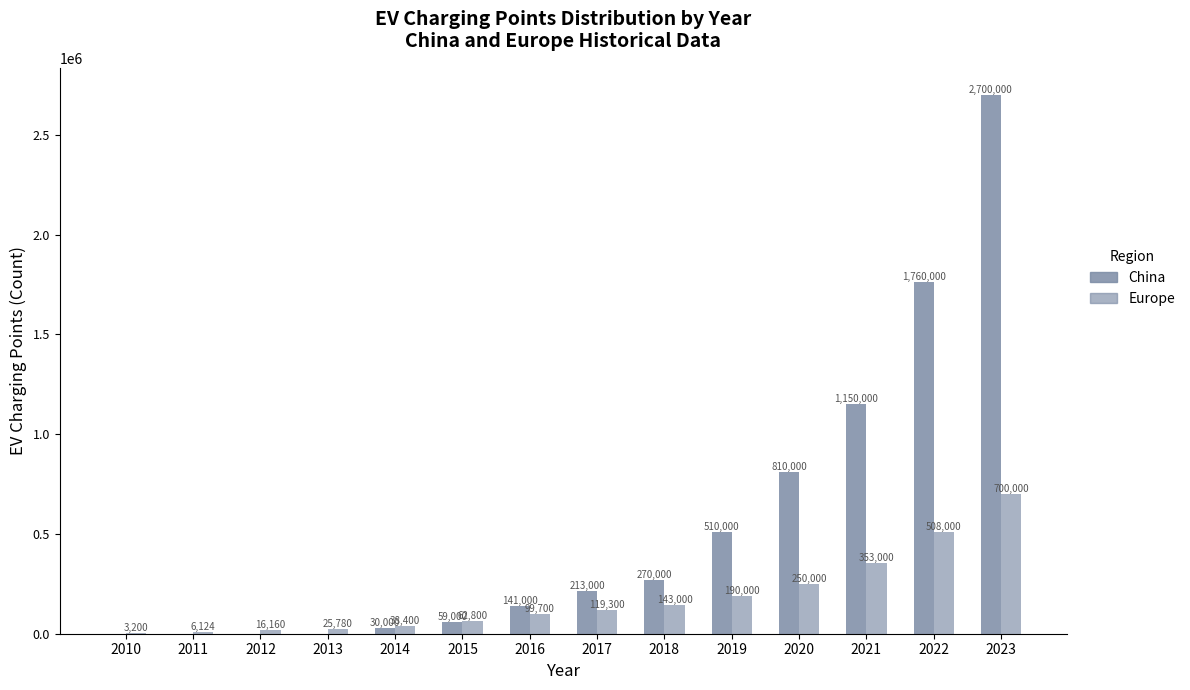

Rank the series at 2015 from lowest to highest value.

China, Europe